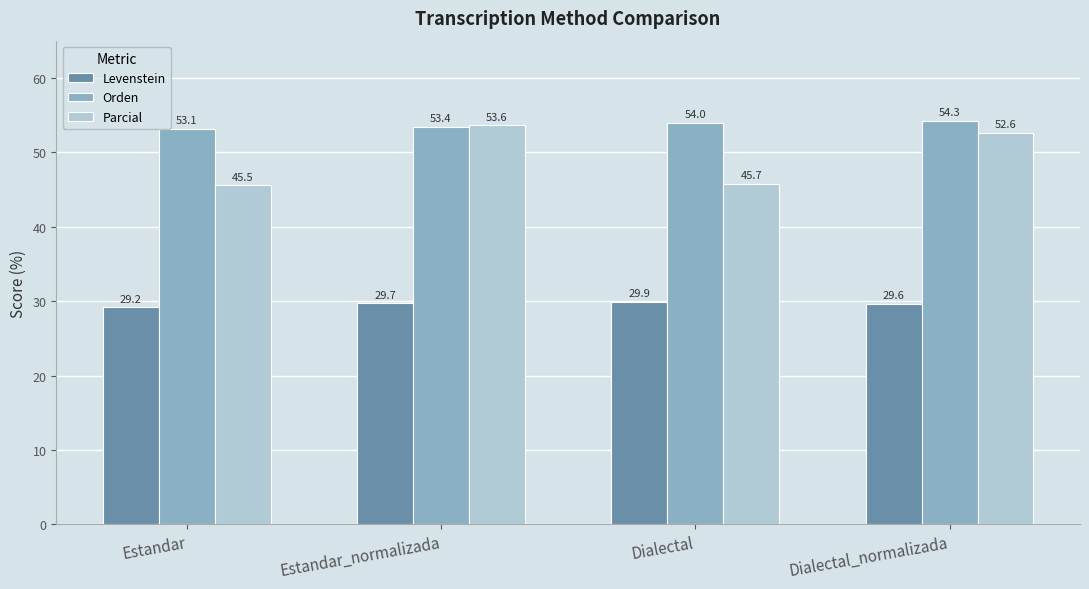

Reading left to right, list all the values displayed in this chart.

Levenstein: 29.2	29.7	29.9	29.6
Orden: 53.1	53.4	54.0	54.3
Parcial: 45.5	53.6	45.7	52.6